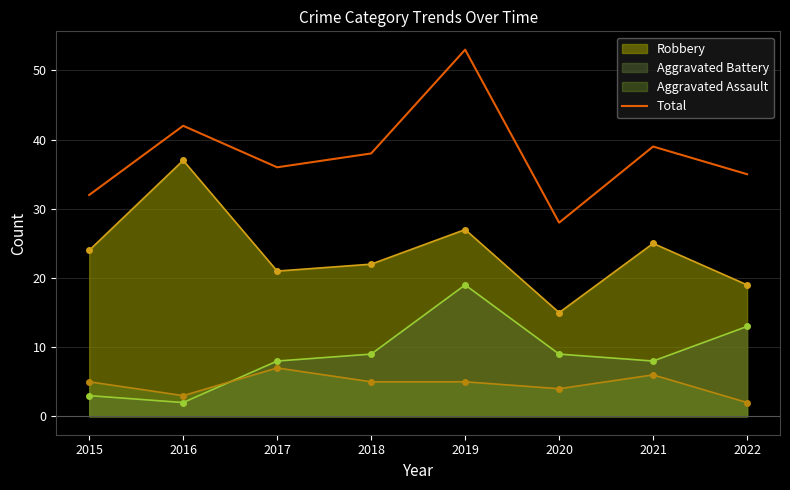

What is the difference between the Aggravated Battery values at 2020 and 2015?

6